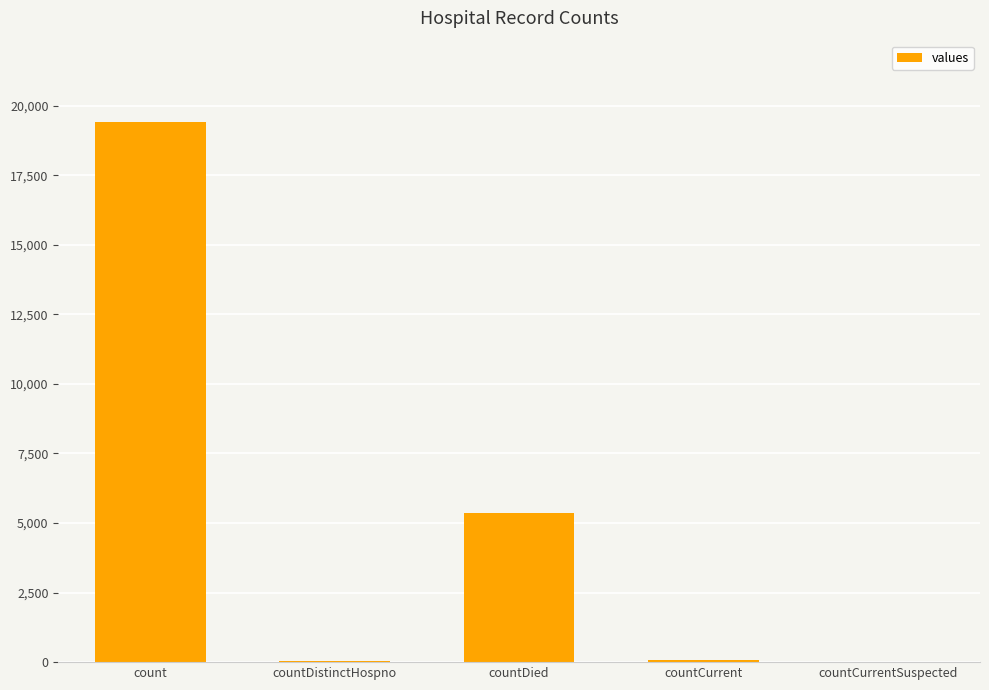

Which has a higher value, count or countDied?

count